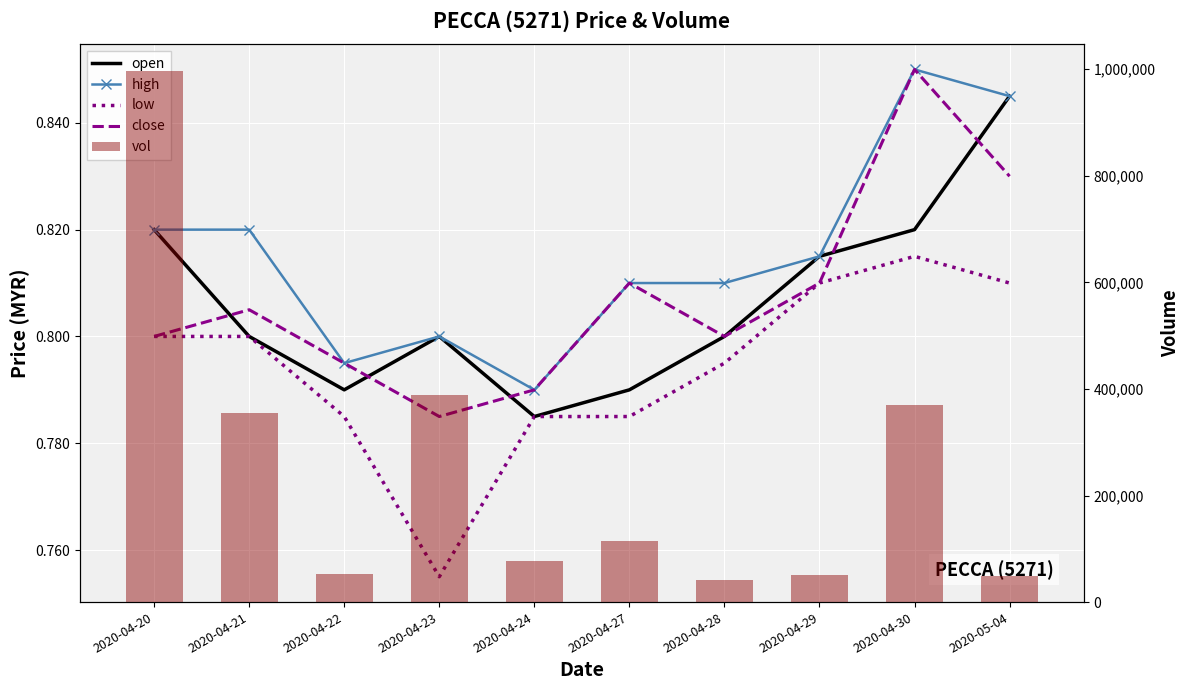

Which series has the widest spread of values?

vol